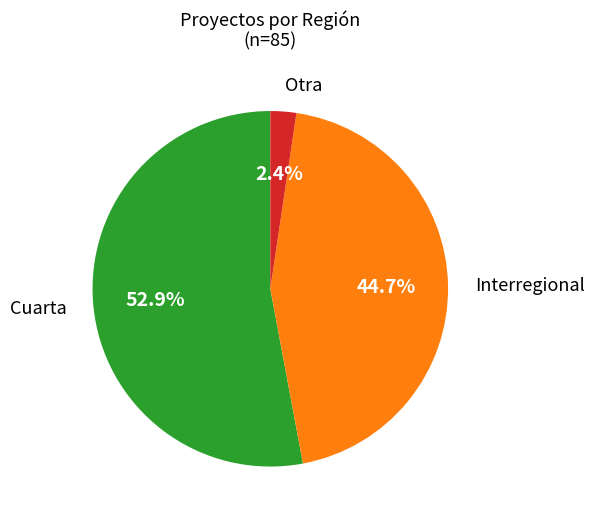

Is there a majority slice in this chart?

Yes